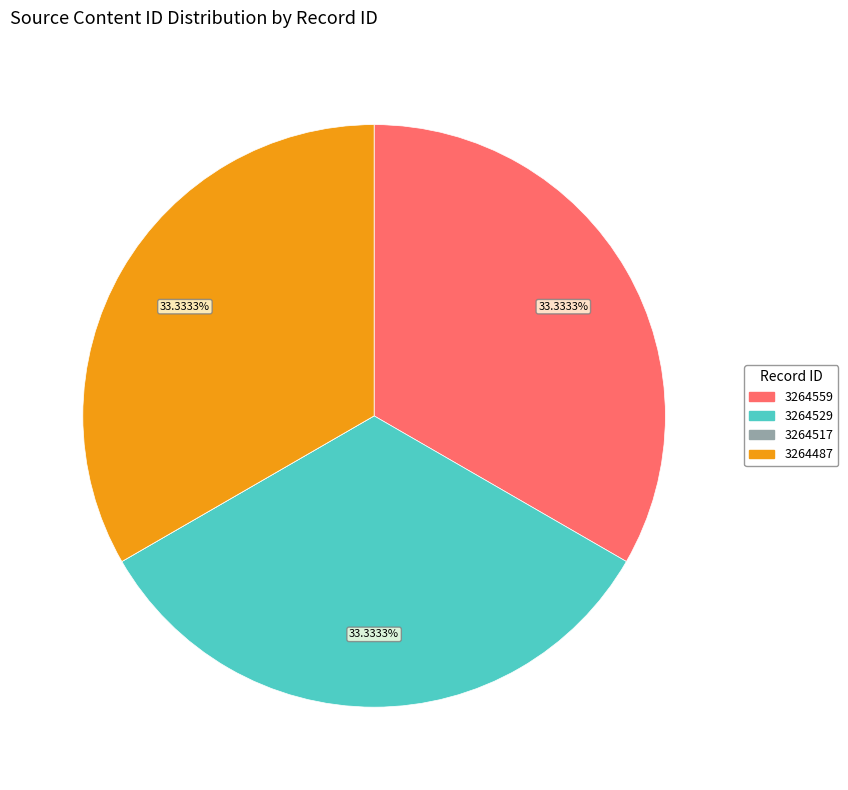

Is 3264529 the majority of the pie?

No